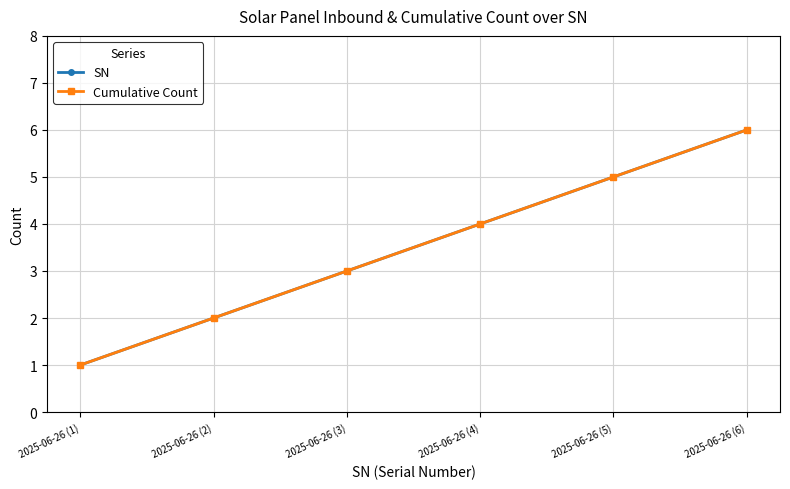

Reading left to right, list all the values displayed in this chart.

SN: 1	2	3	4	5	6
Cumulative Count: 1	2	3	4	5	6